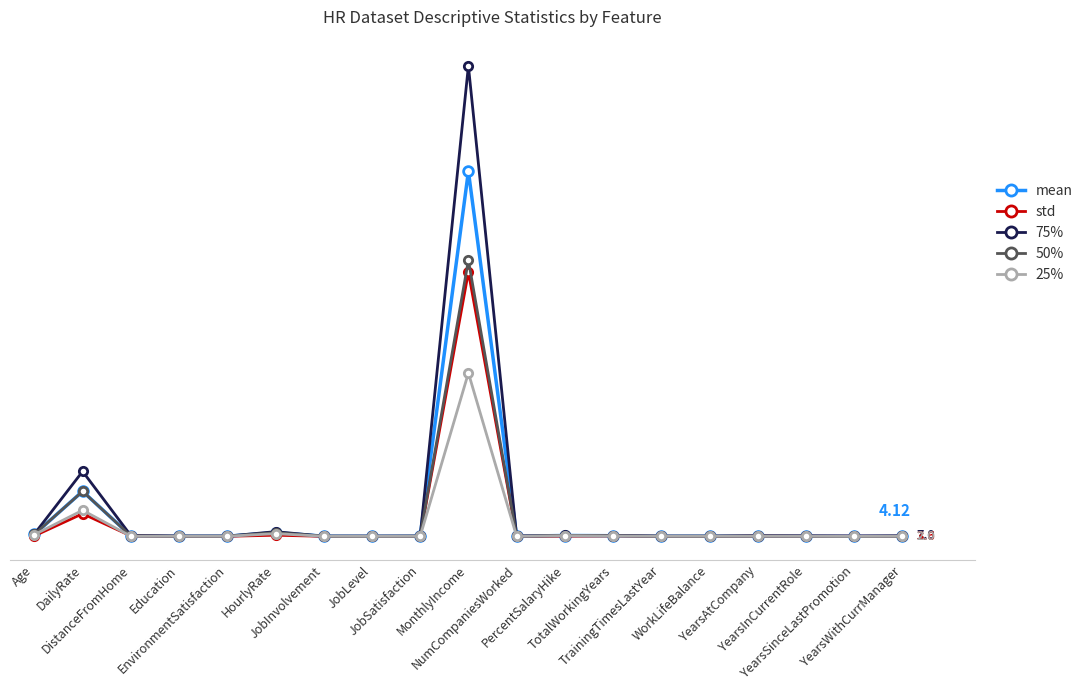

What is the label of the 6th point from the right?

TrainingTimesLastYear